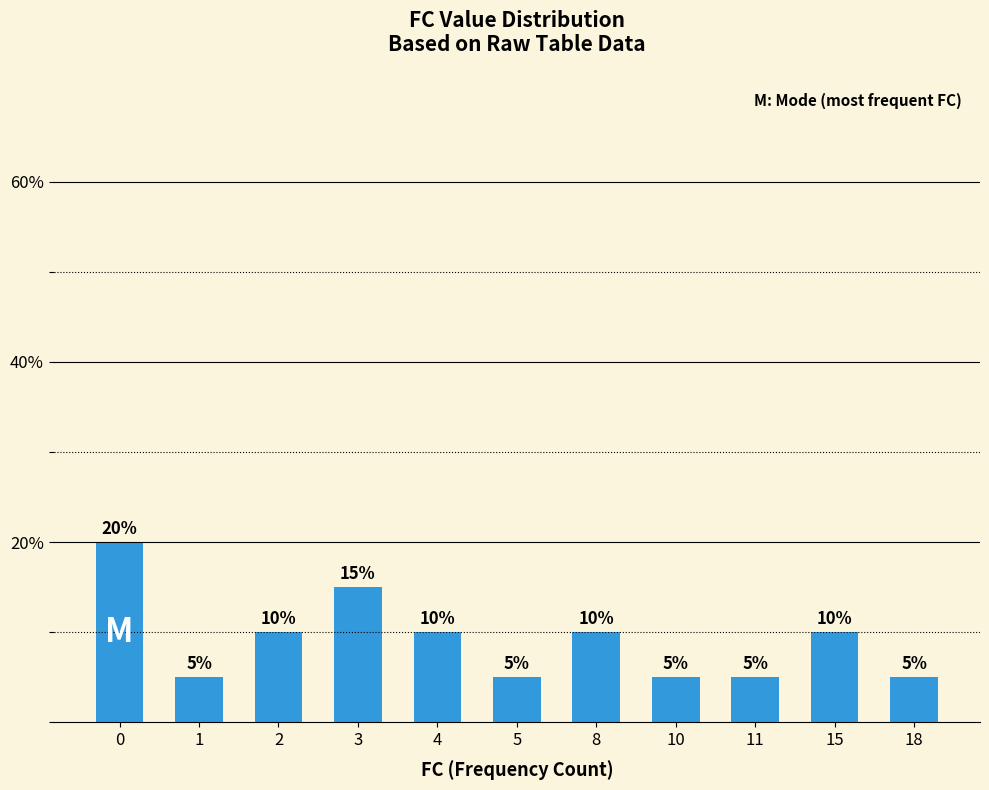

What is the minimum value shown in the chart?

5